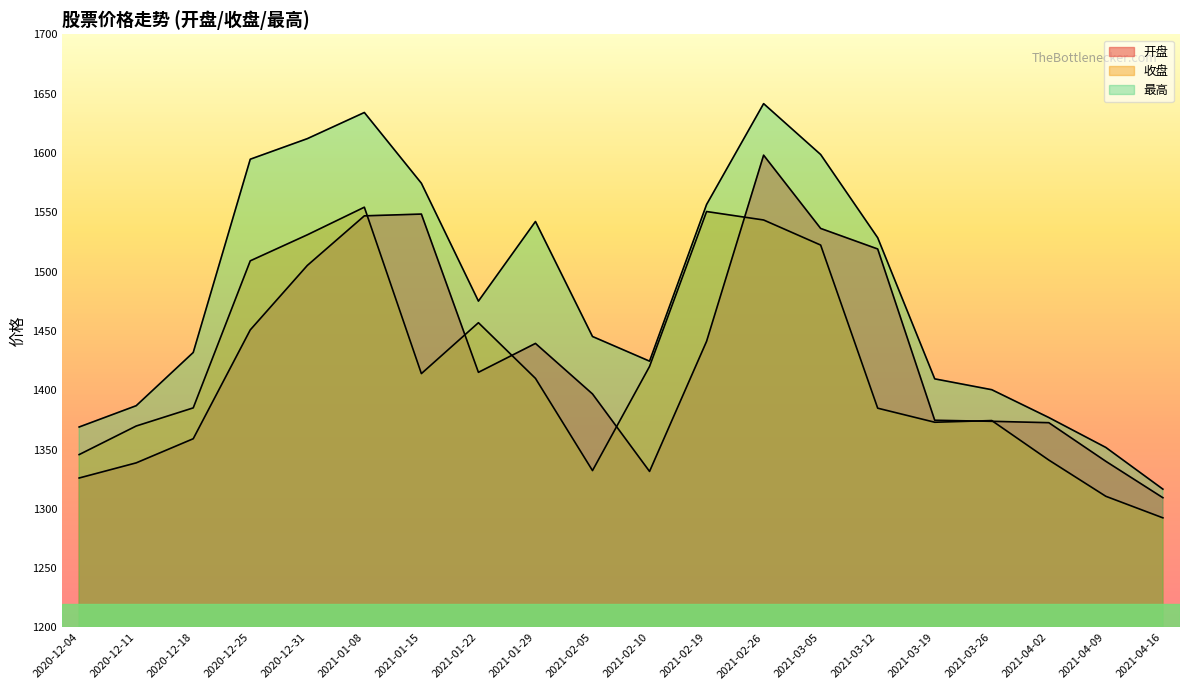

What is the difference between the second highest and second lowest values in the 最高 series?

282.3